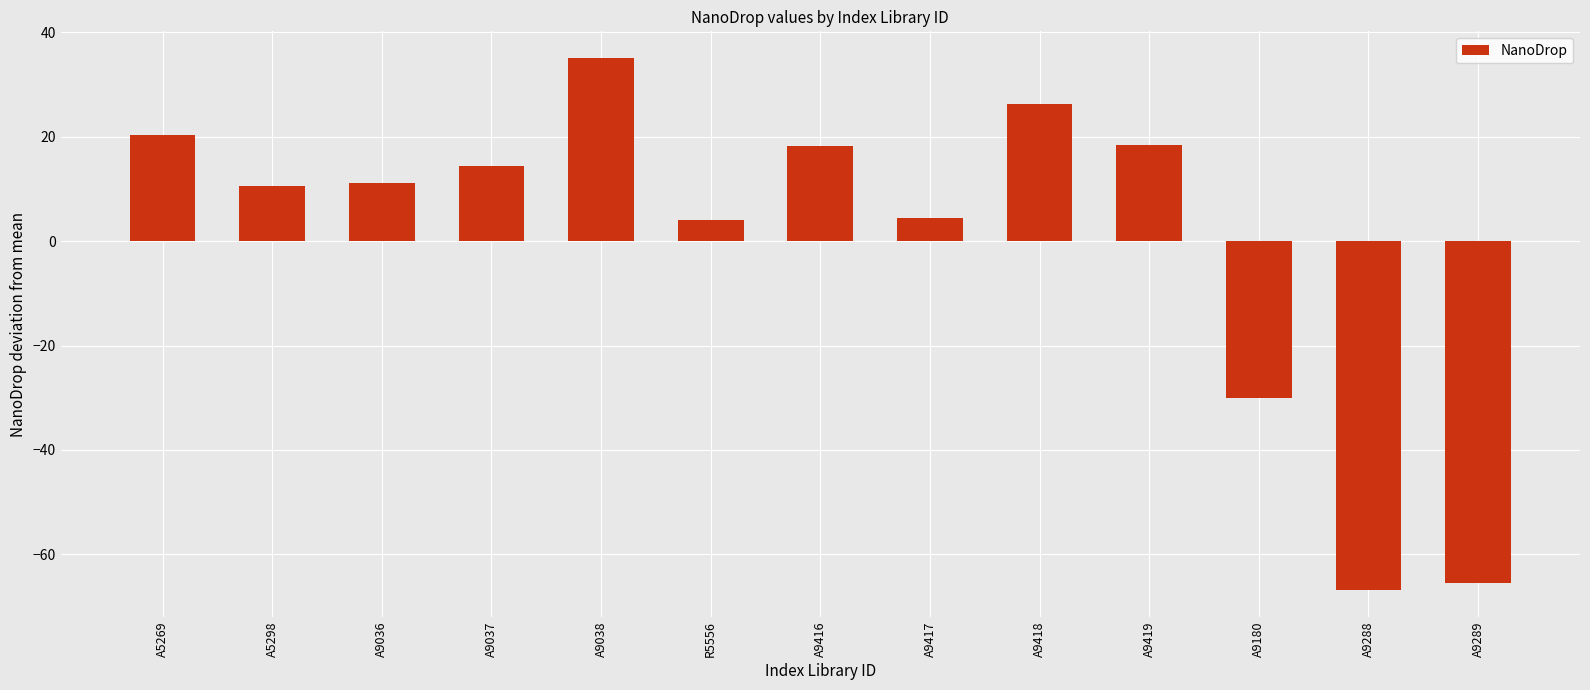

Which category has the highest value across all series?

A9038